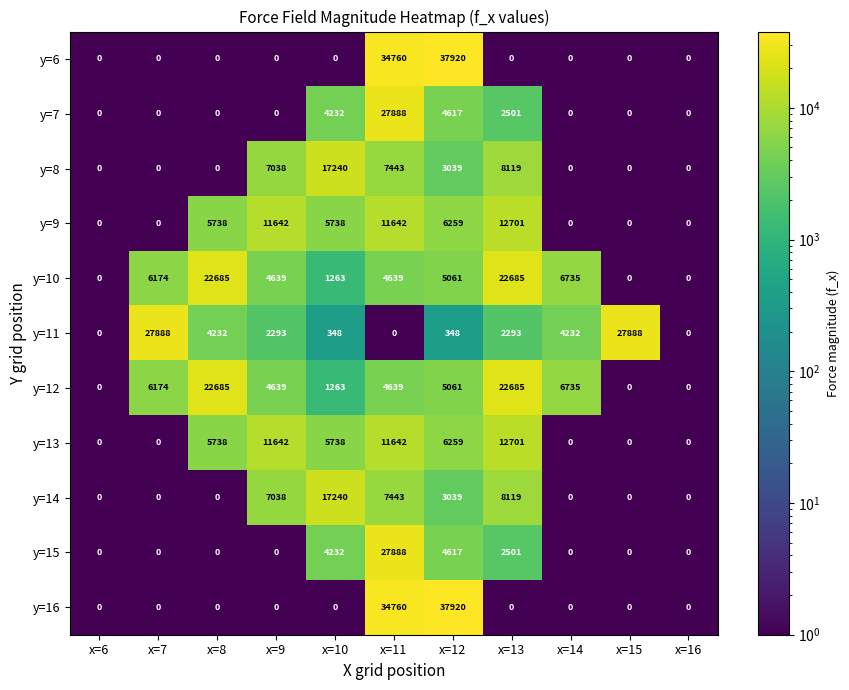

What is the difference between the maximum and minimum values in the y=8 series?

17240